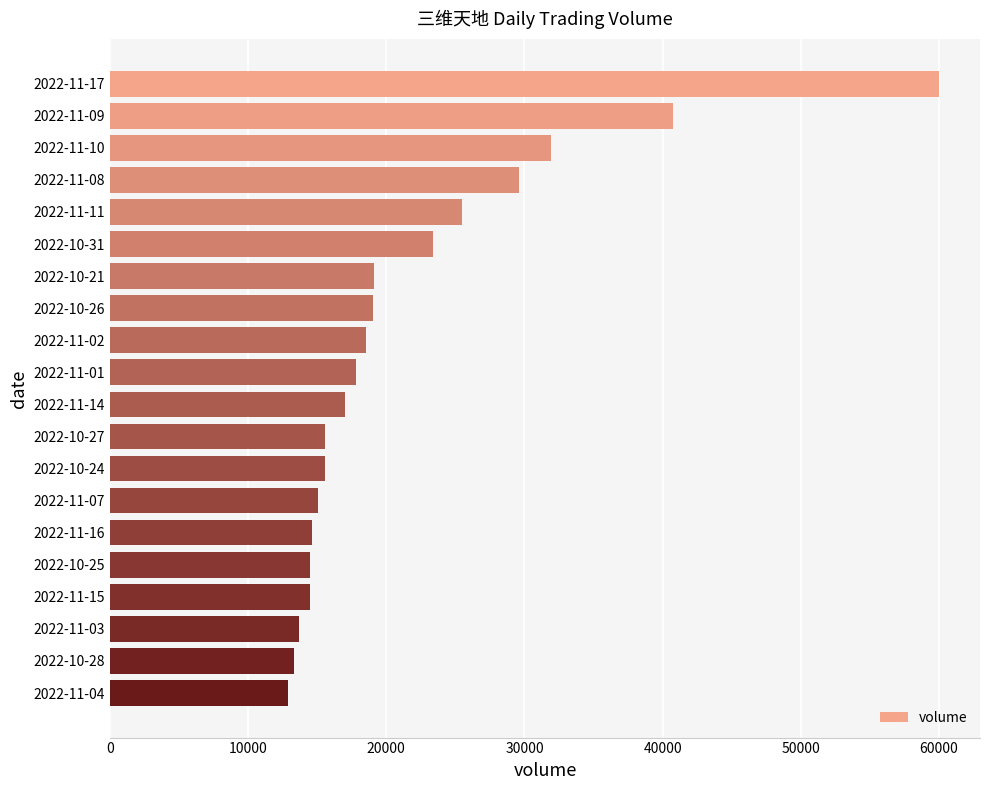

What is the value of the 4th bar from the top?

29629